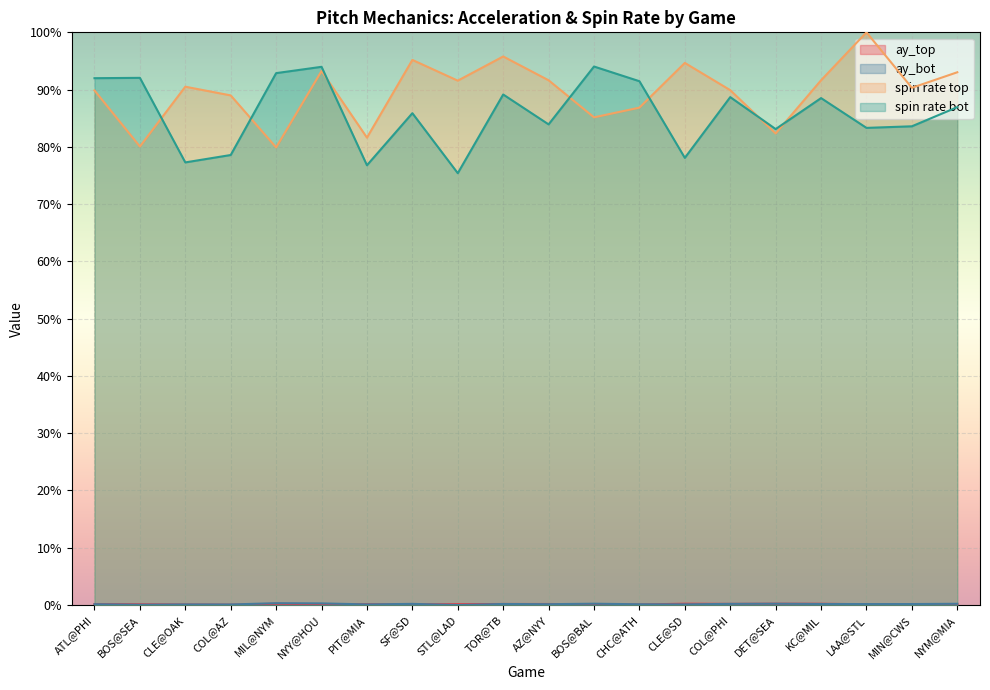

How many interior local valleys does the release_spin_rate_bot series have?

7